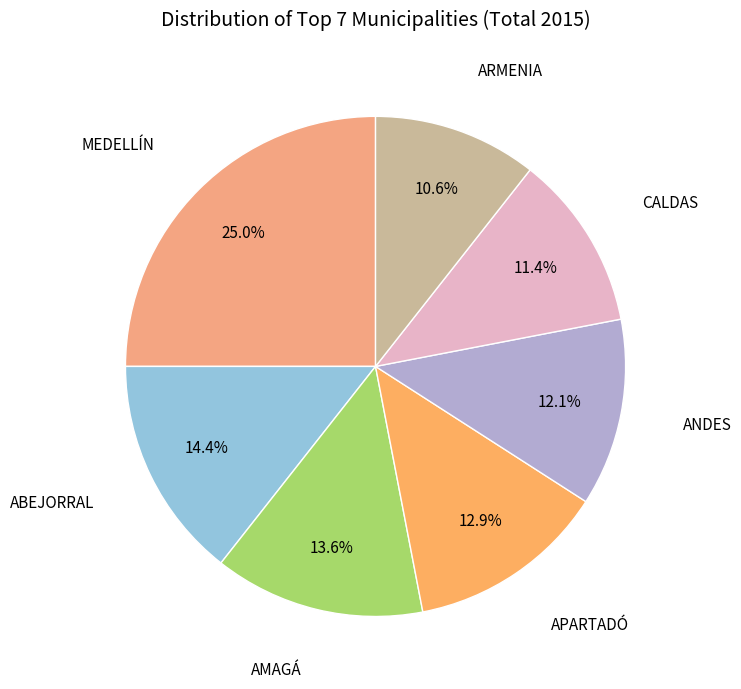

How many segments does this pie chart have?

7